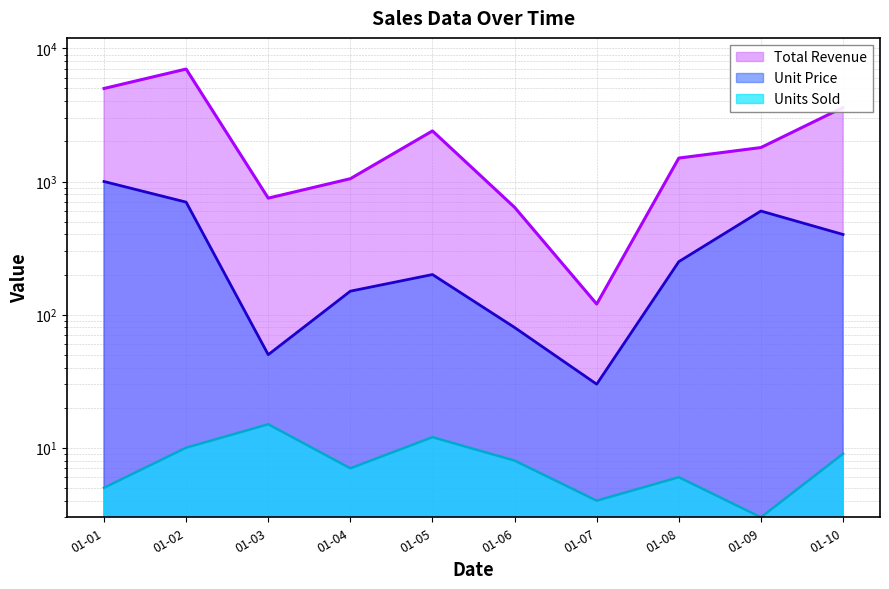

How many distinct data groups are displayed?

3